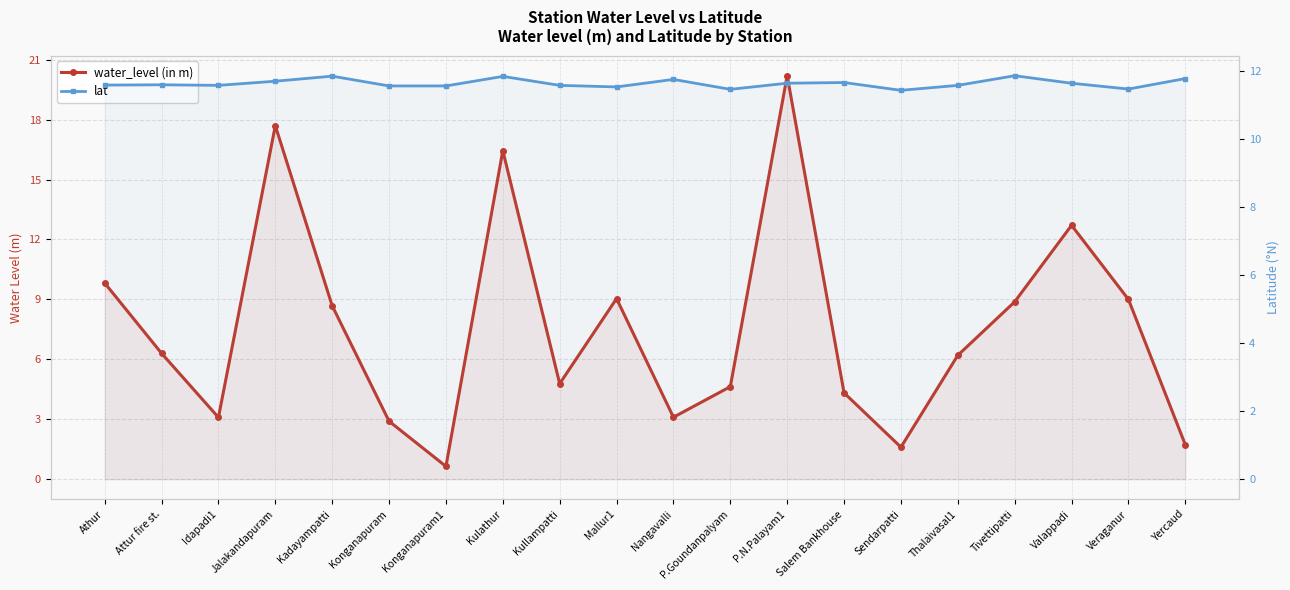

Which category has the lowest value across all series?

Konganapuram1